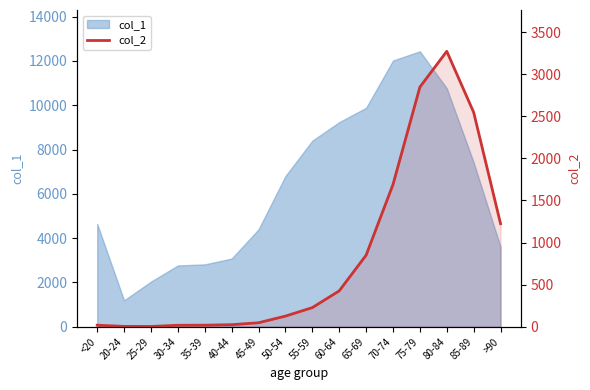

At which label does the data first exceed 227?

60-64